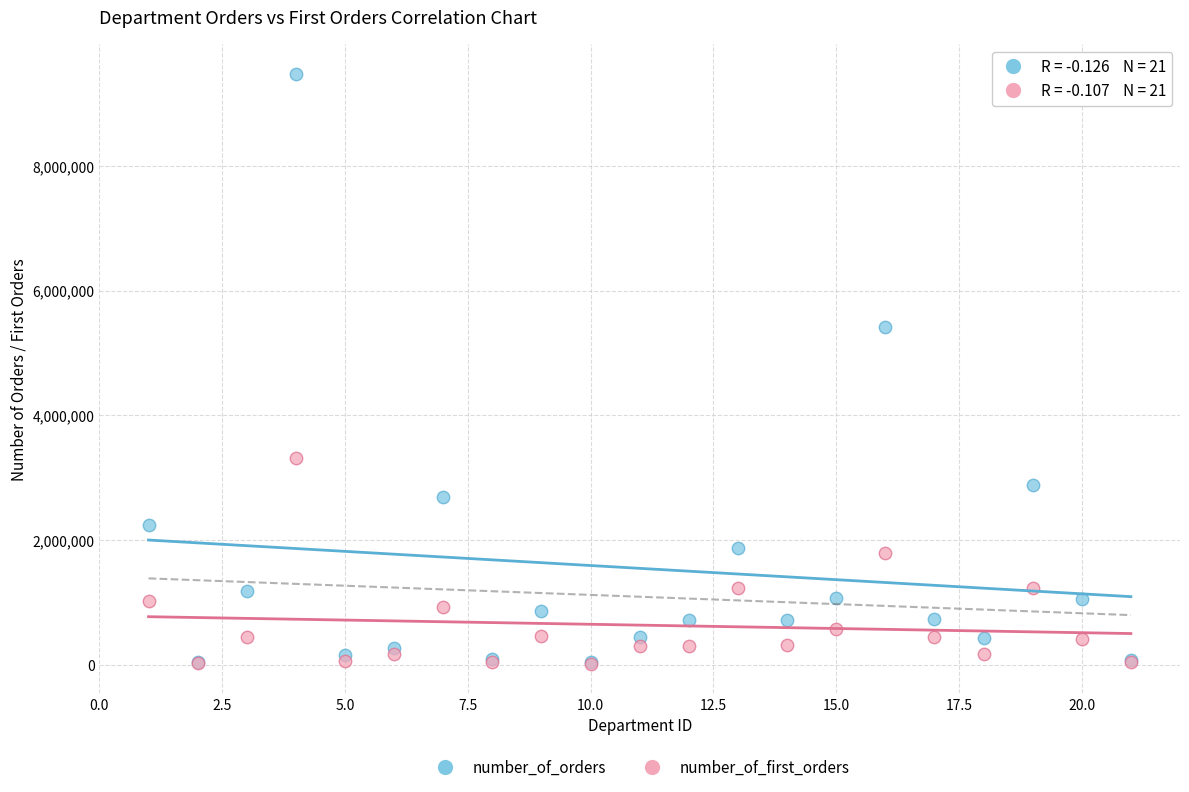

Across all series, what Y value is closest to 4746957?

5414016